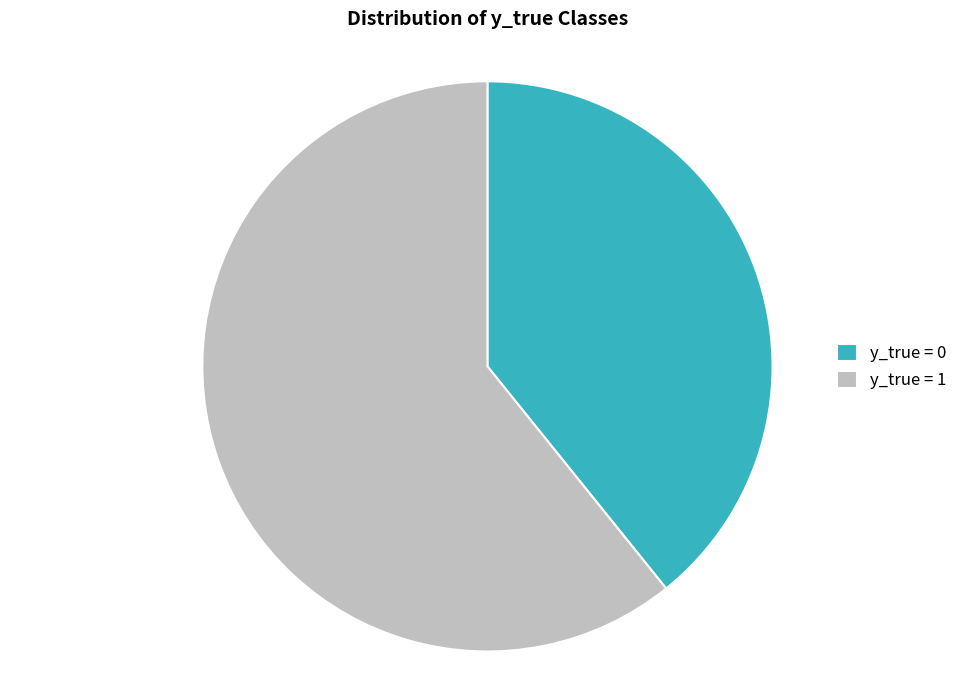

Does y_true = 1 represent more than half of the total?

Yes